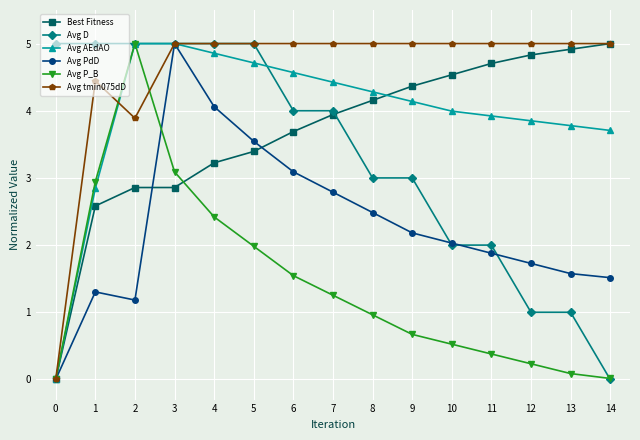

At which category does Avg P_B reach its first local peak?

2